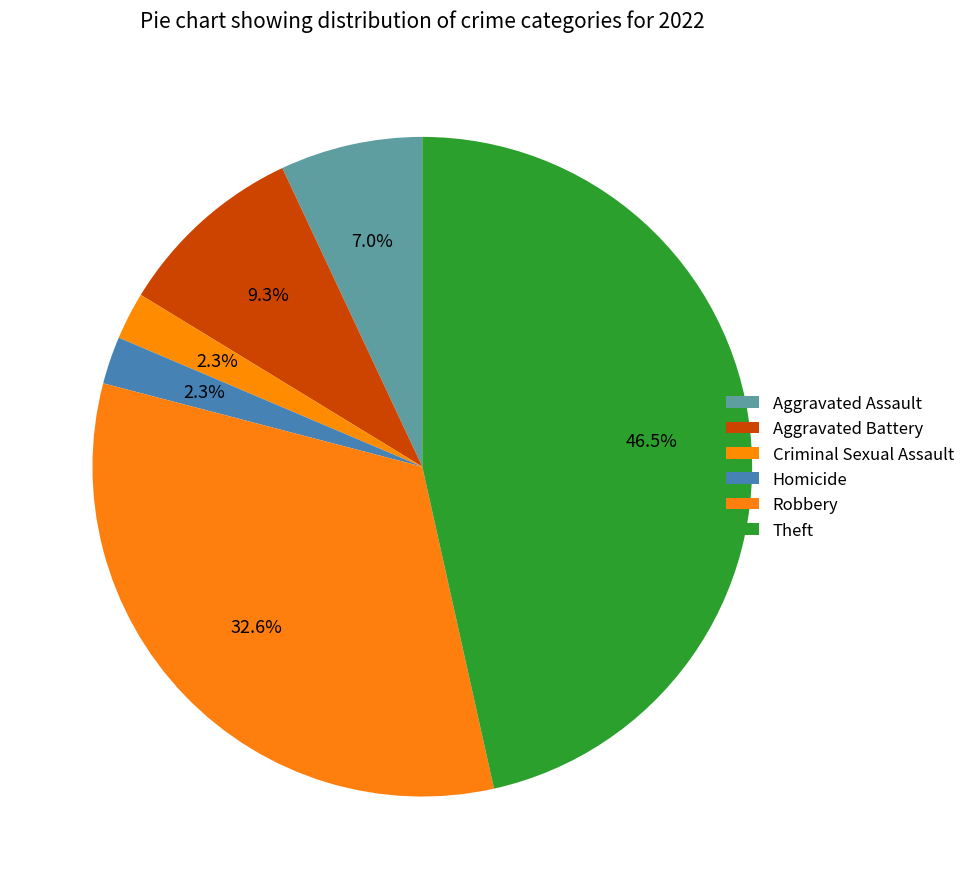

Which slice is the largest?

Theft